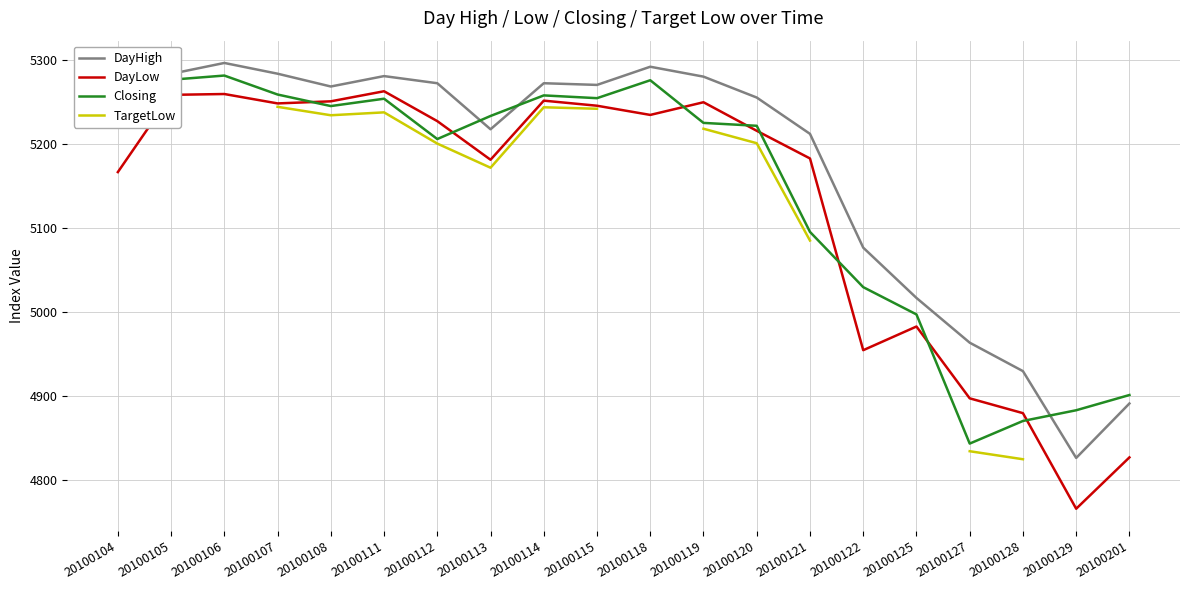

How many data points in DayHigh are less than 5268?

10